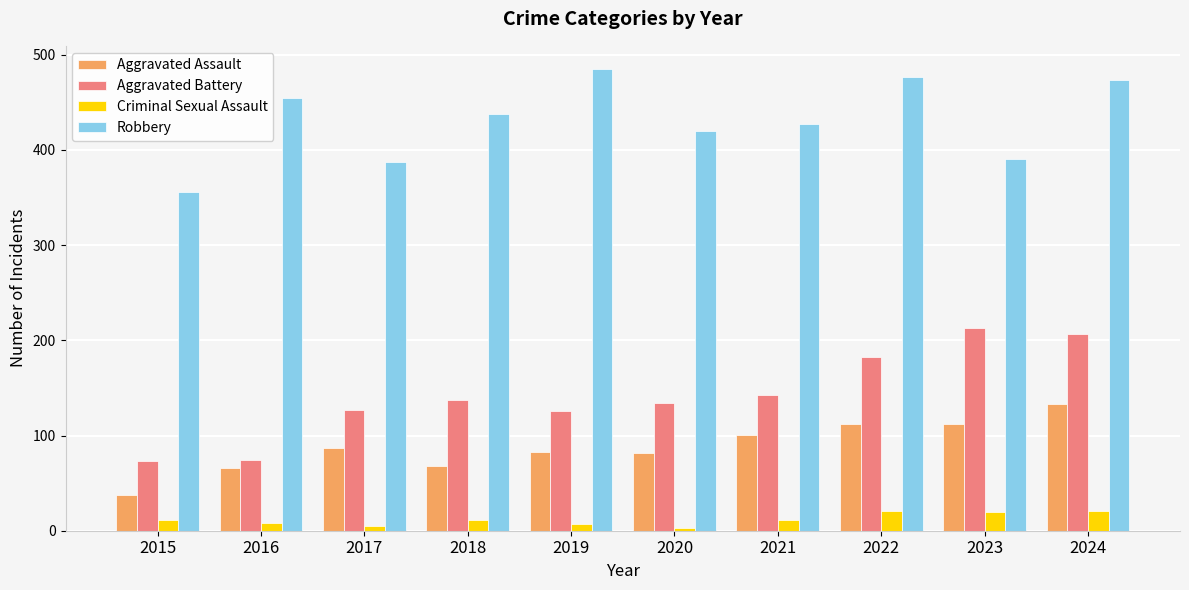

At which category is the sum across all series the highest?

2024